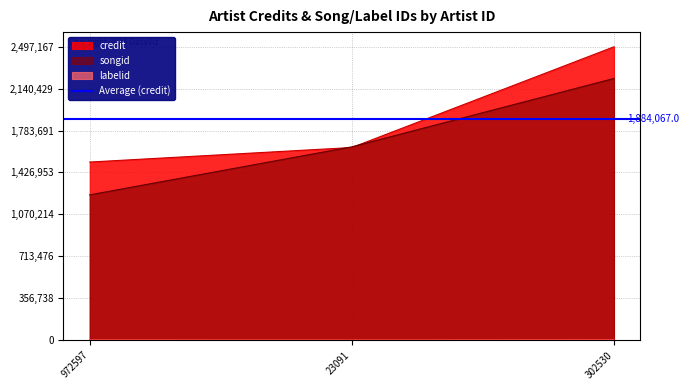

What is the sum of the credit values at 302530 and 23091?

4136500